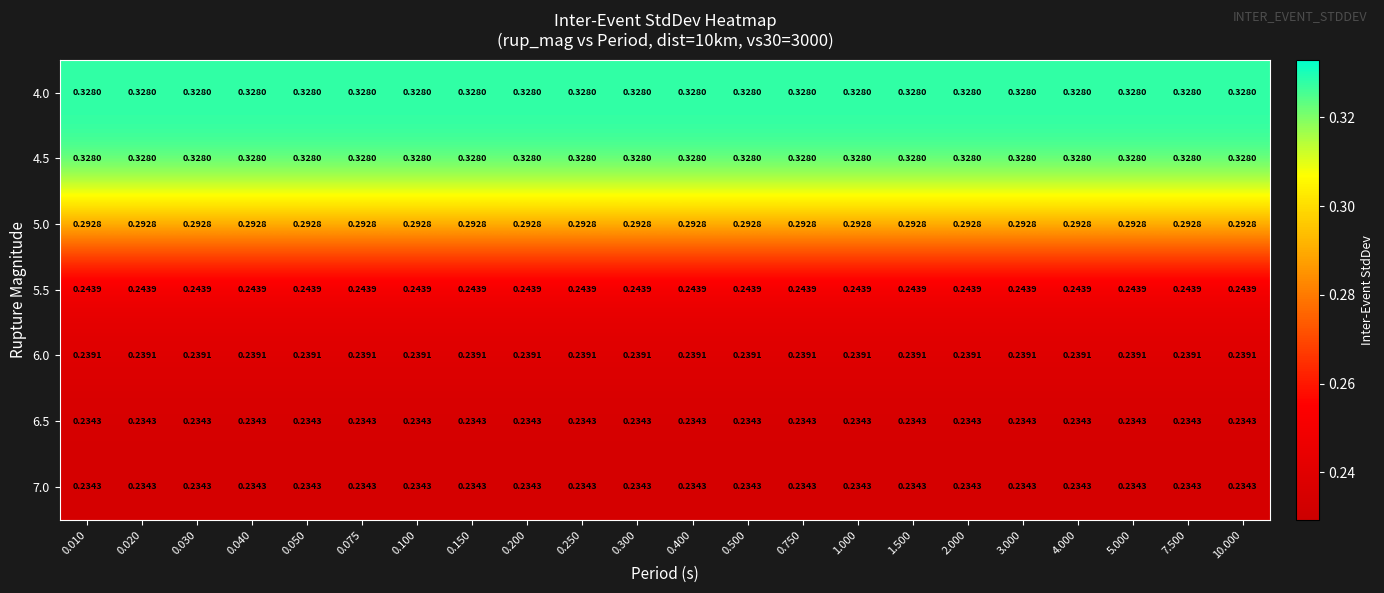

At how many categories does at least one series exceed 0?

22